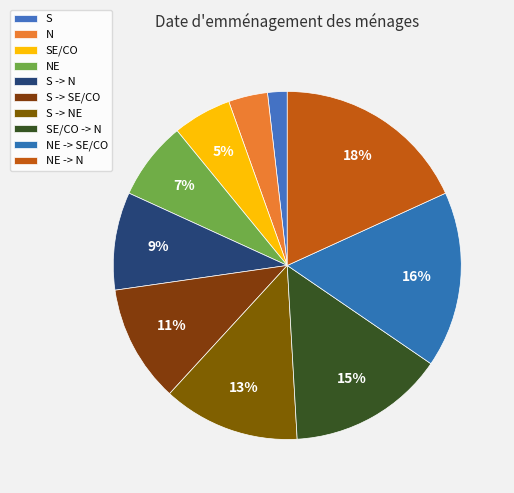

Do N and SE/CO -> N together represent more than half of the pie?

No